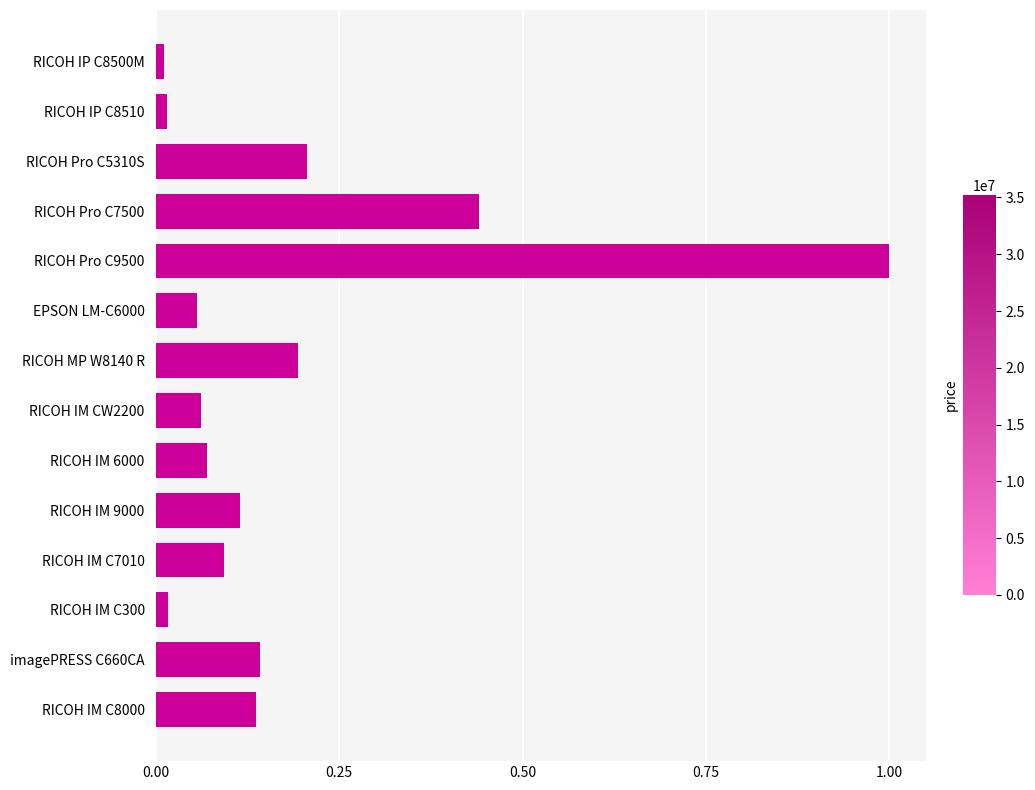

What is the difference between the maximum and minimum values?

1.0